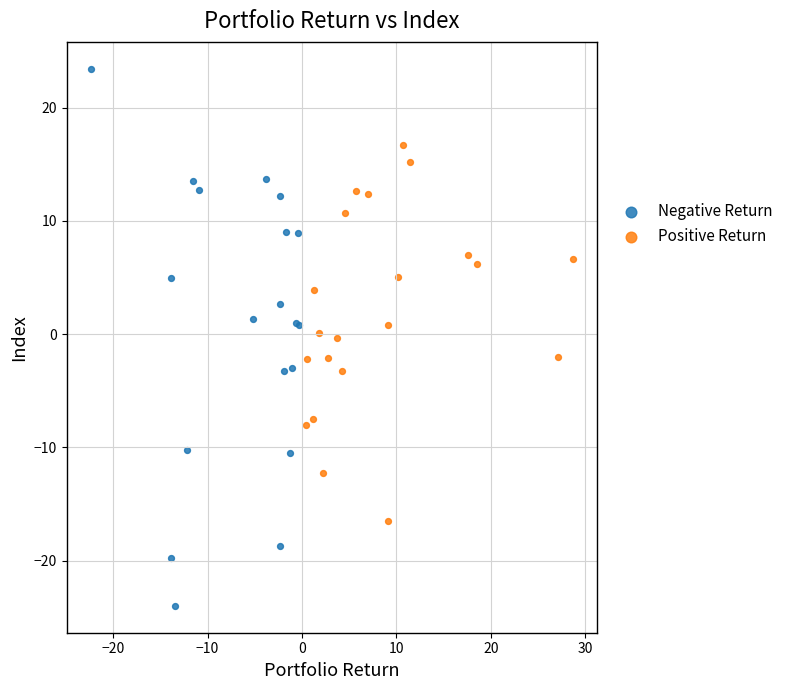

Which series reaches the minimum Y coordinate?

Negative Return